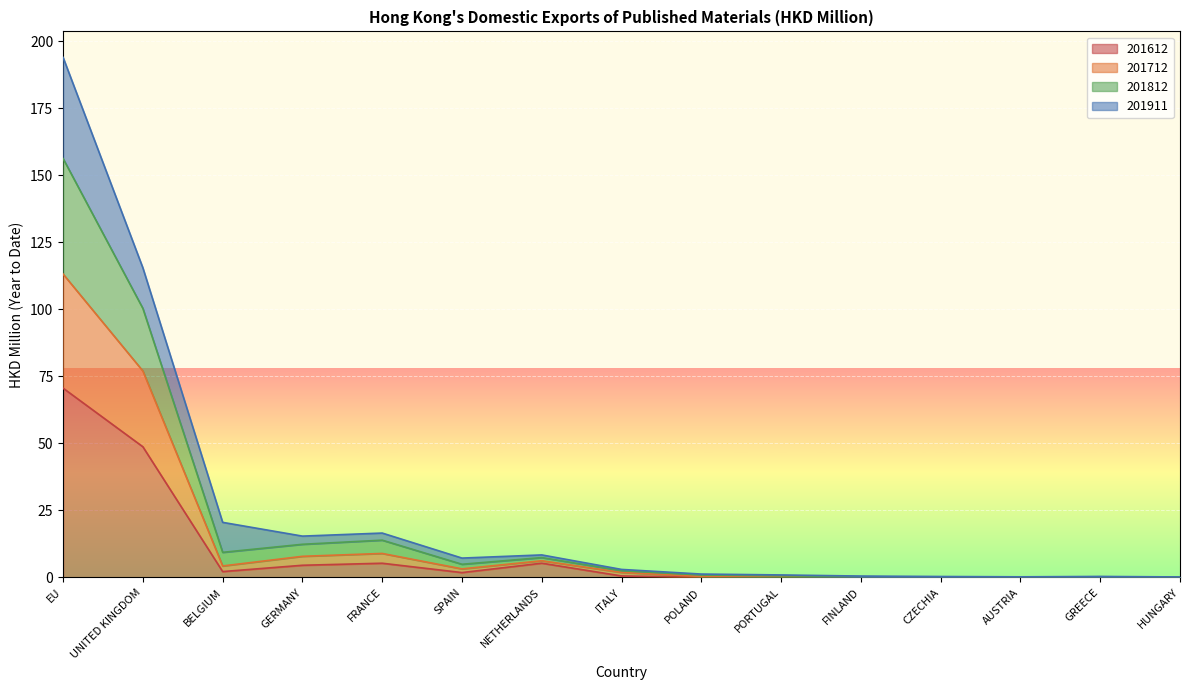

At which category is the sum across all series the highest?

EU